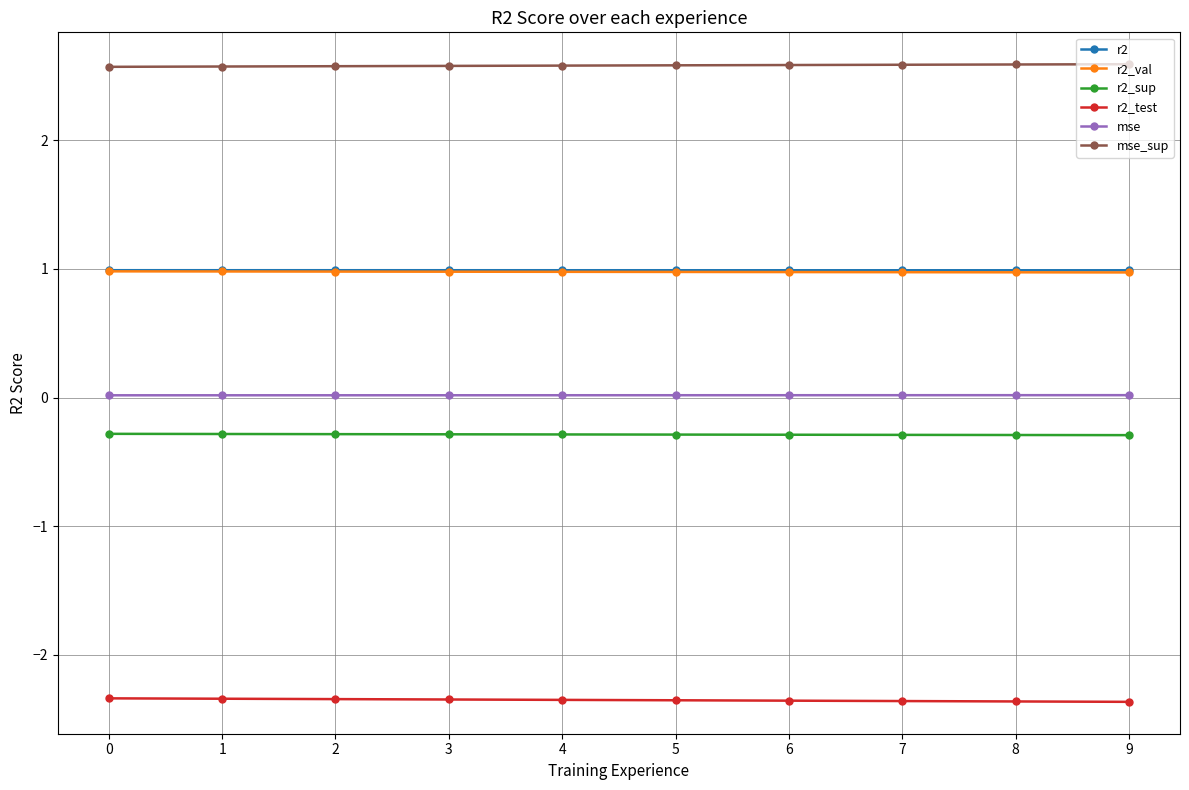

Is it true that r2_sup equals -0.3 at 6?

True